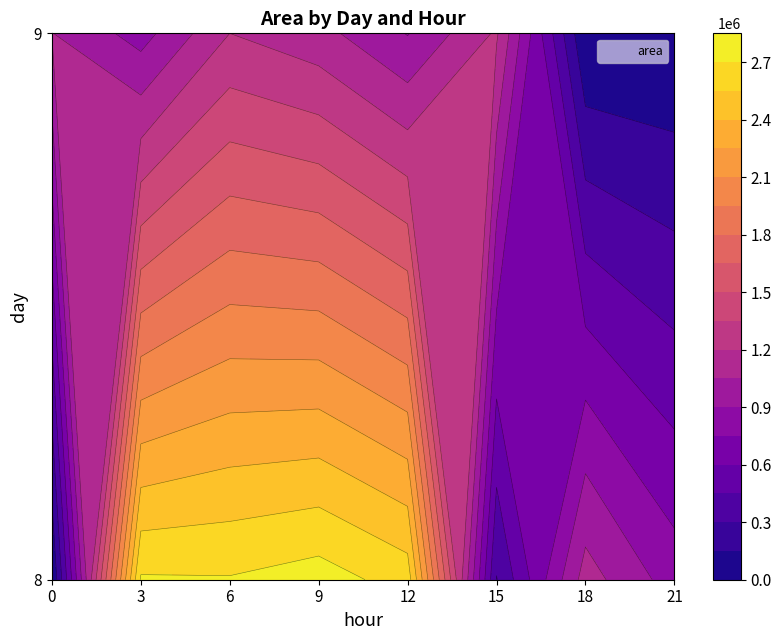

Which category has the lowest value across all series?

9_21